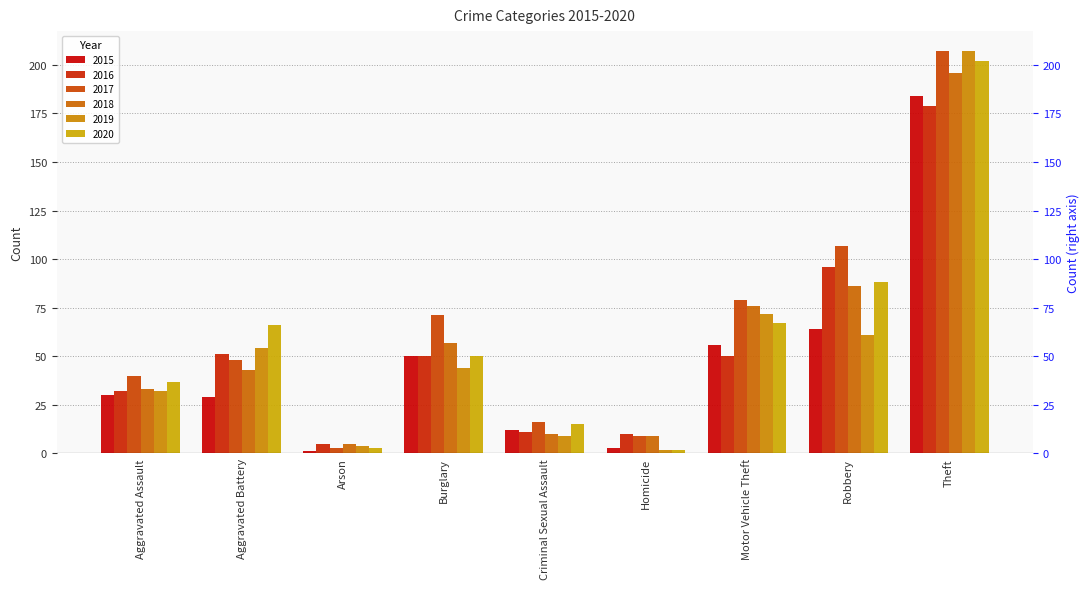

Which series has the largest range (max minus min)?

2019